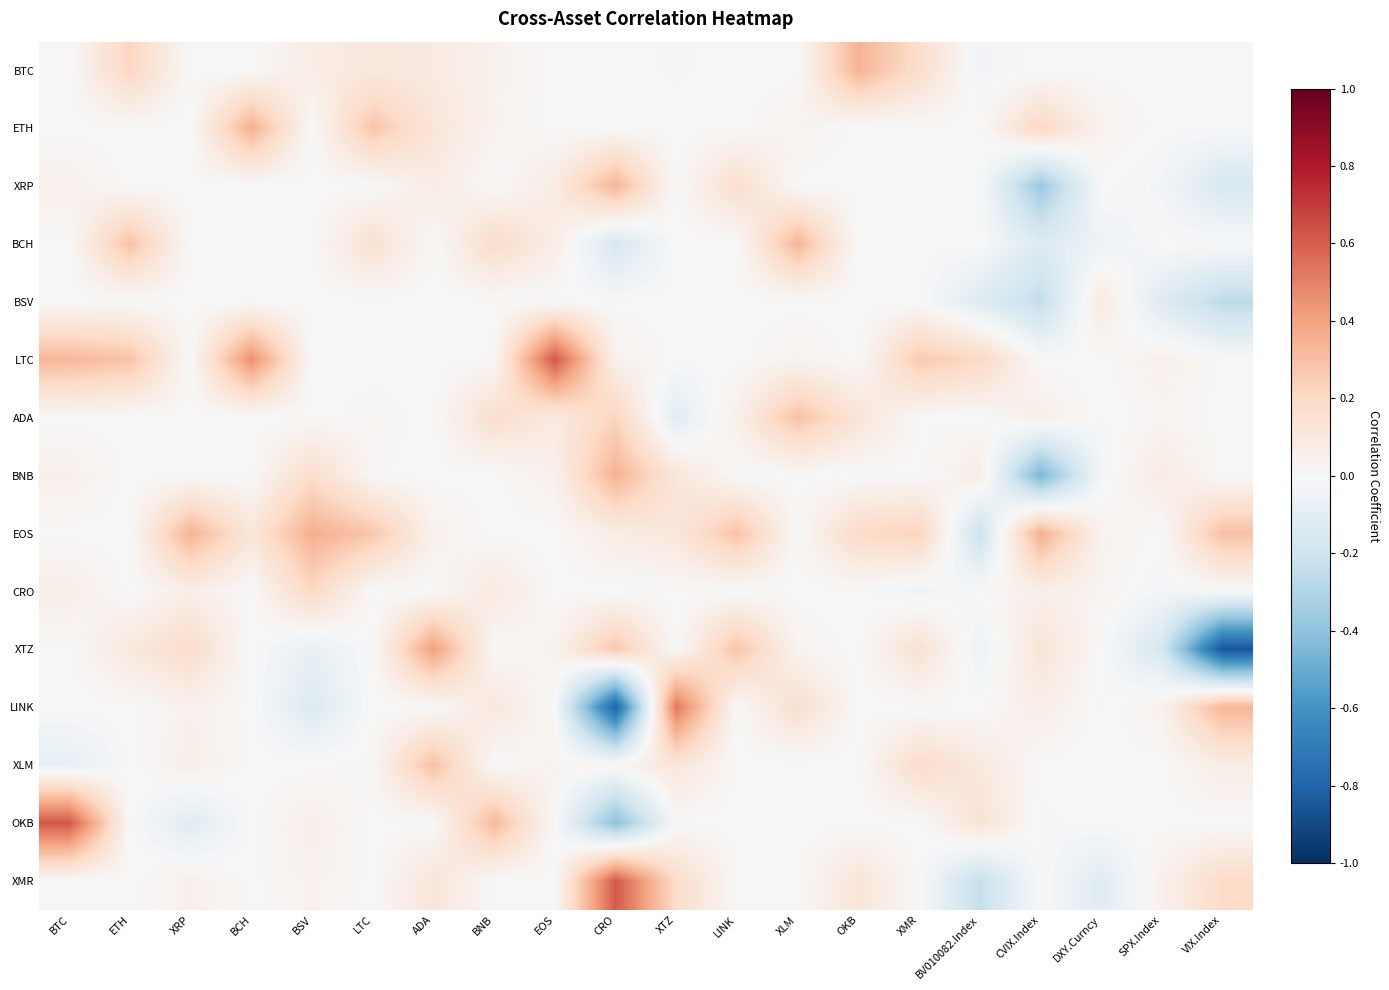

How many data points does each series have?

20